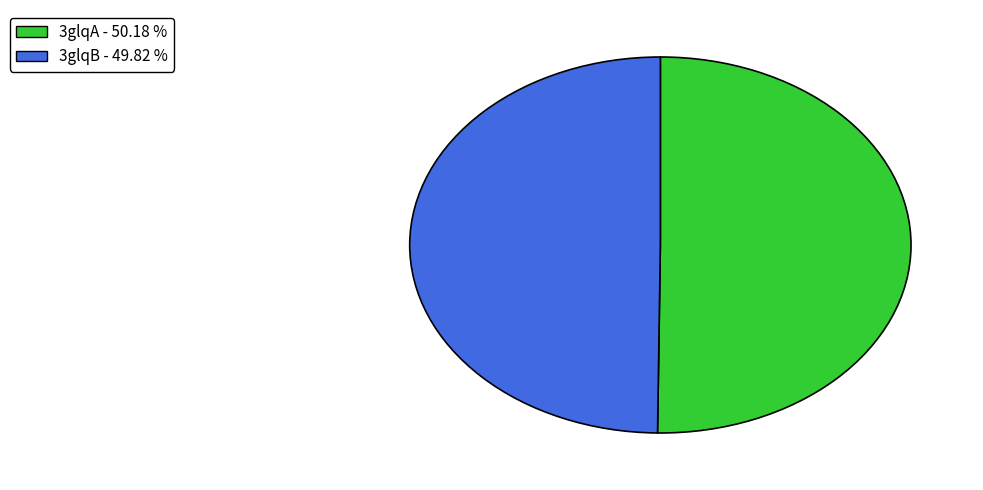

Do 3glqA and 3glqB together represent more than half of the pie?

Yes